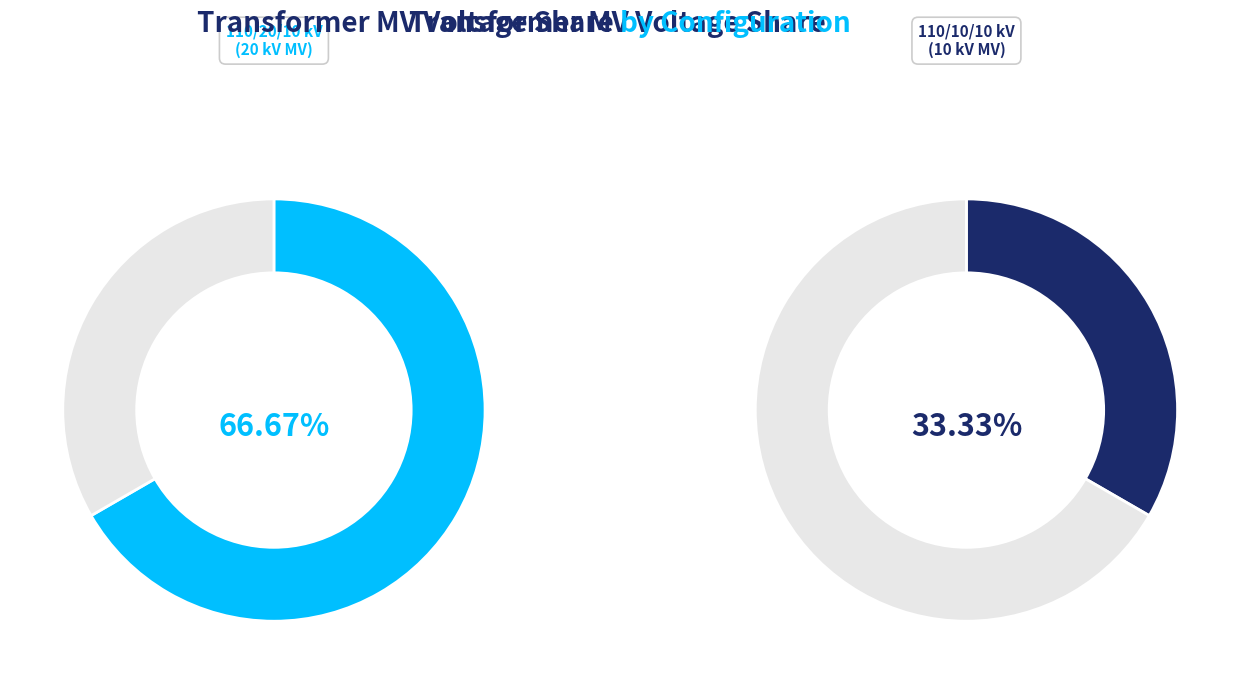

How many slices are in this pie chart?

2